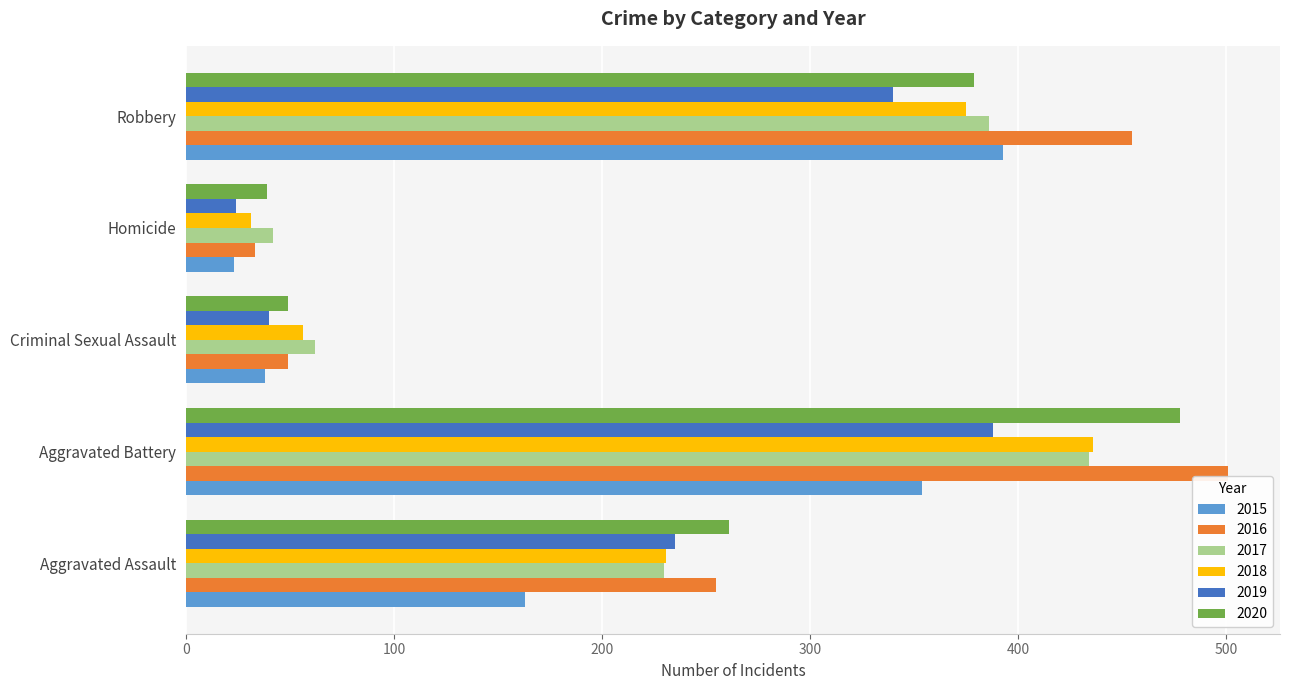

What is the sum of all 2015 values?

971